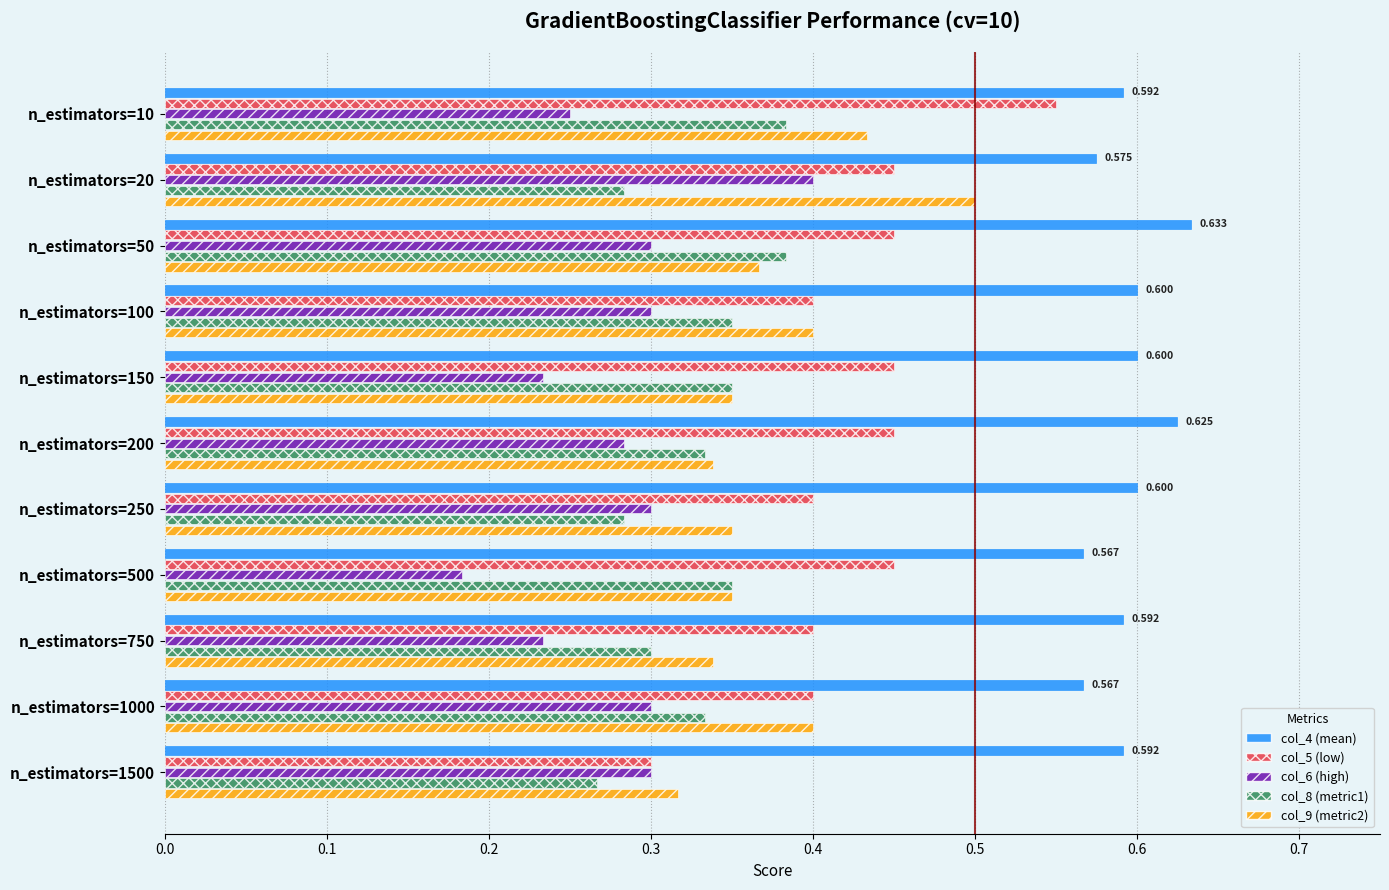

Is the value of col_5 (low) at n_estimators=10 greater than the value of col_8 (metric1) at n_estimators=20?

Yes